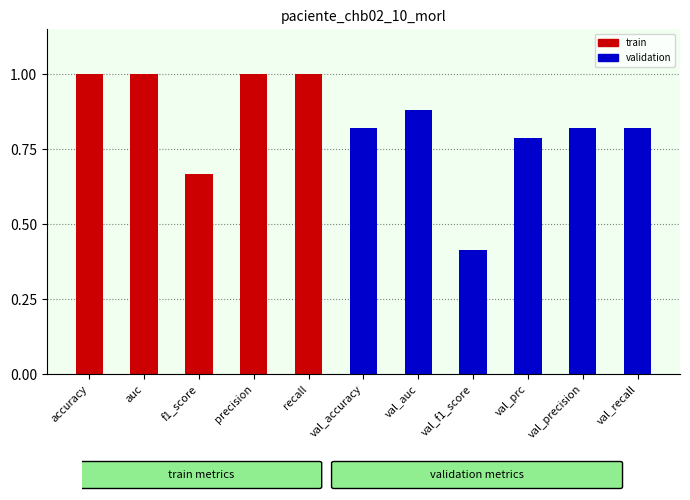

True or false: the data shows 0.4 at val_auc.

False